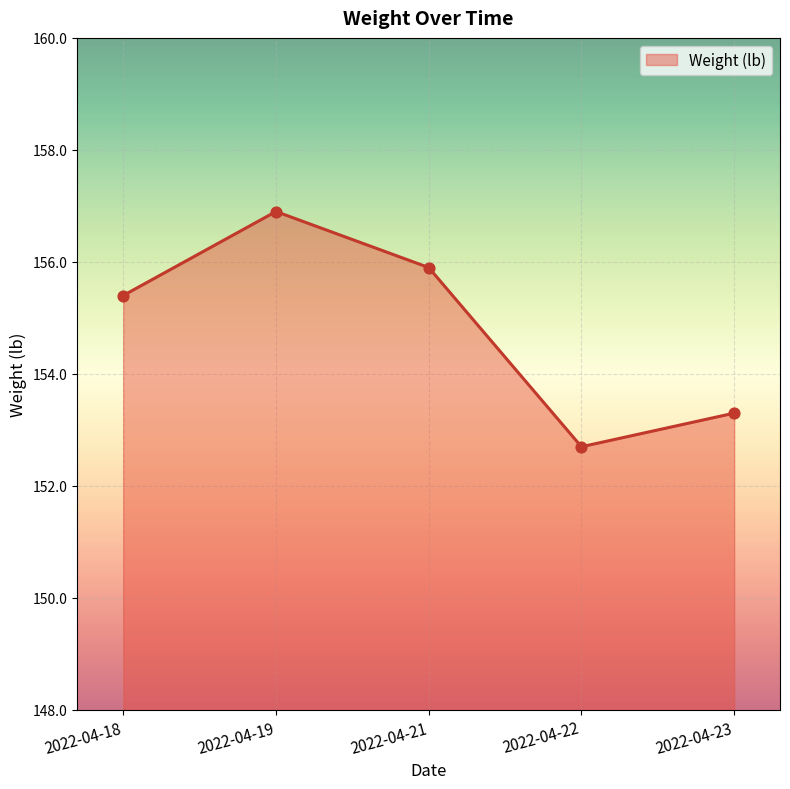

What is the ratio of the value at 2022-04-23 to the value at 2022-04-21?

1.0